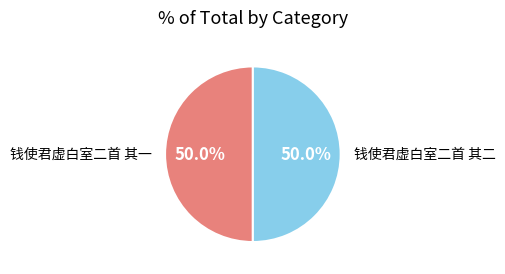

Is the sum of 钱使君虚白室二首 其一 and 钱使君虚白室二首 其二 greater than half?

Yes